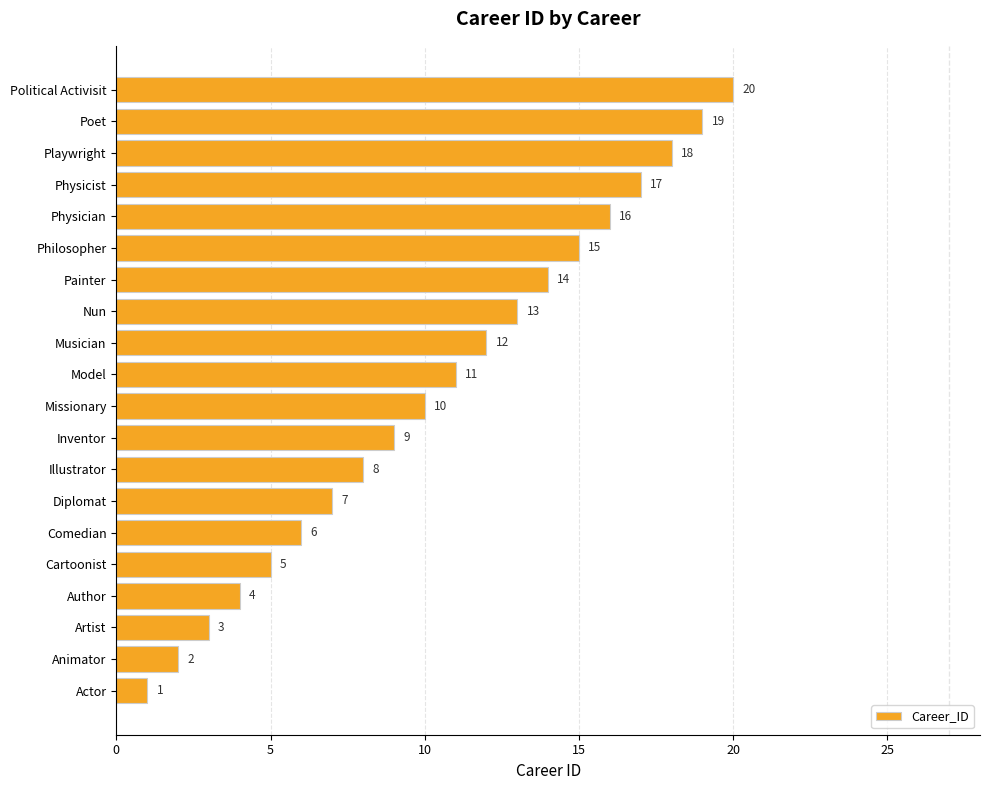

Where is the data nearest to the value 10?

Missionary